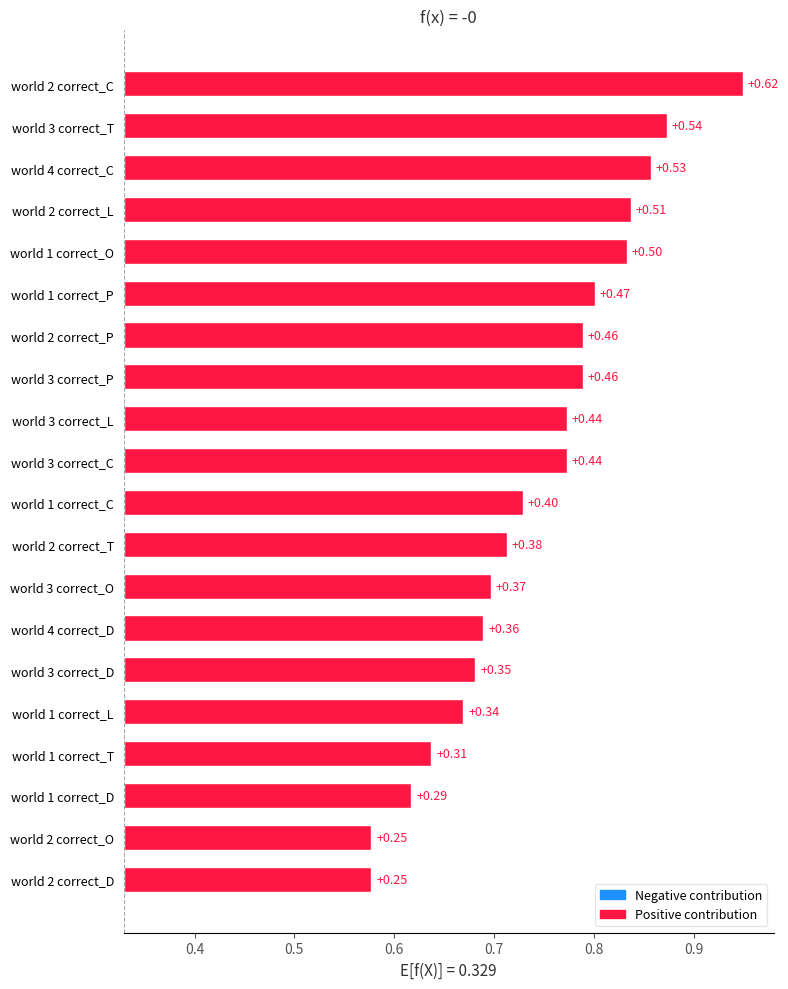

Is it true that the value at world 2 correct_P is 0.2?

False